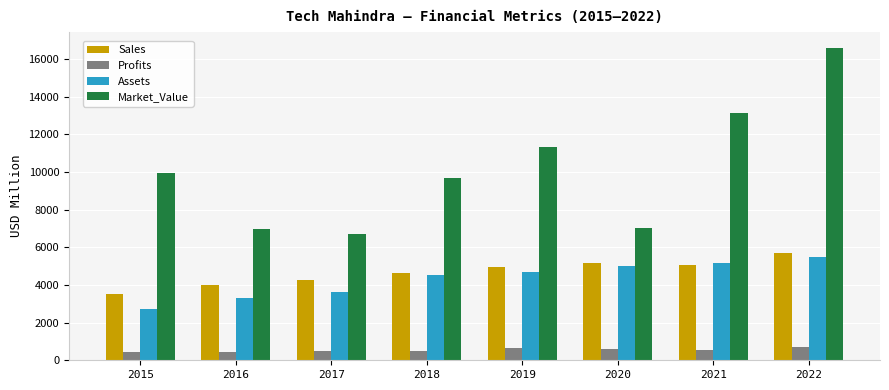

What is the difference between the Sales values at 2021 and 2020?

75.0